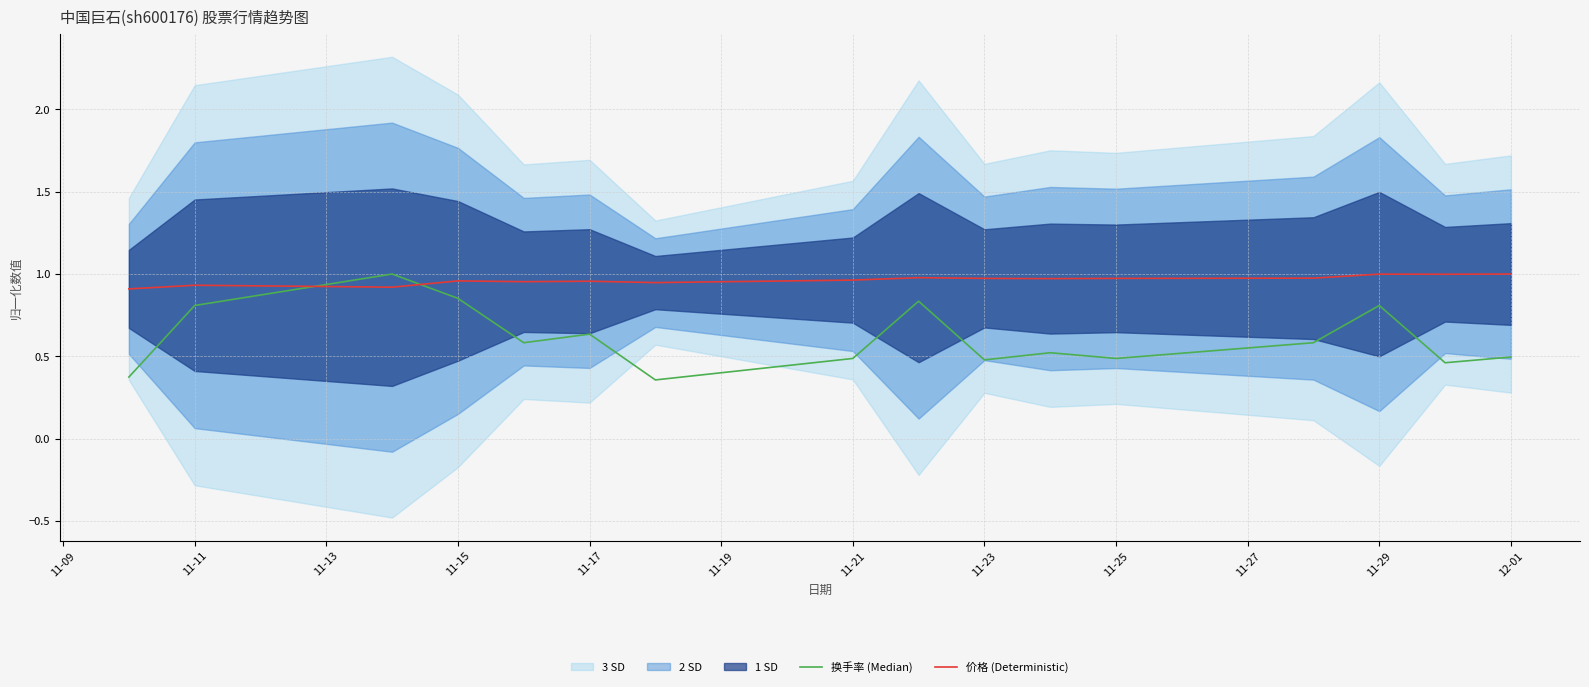

In 换手率 (Median), how many points are higher than both neighbors (excluding endpoints)?

5